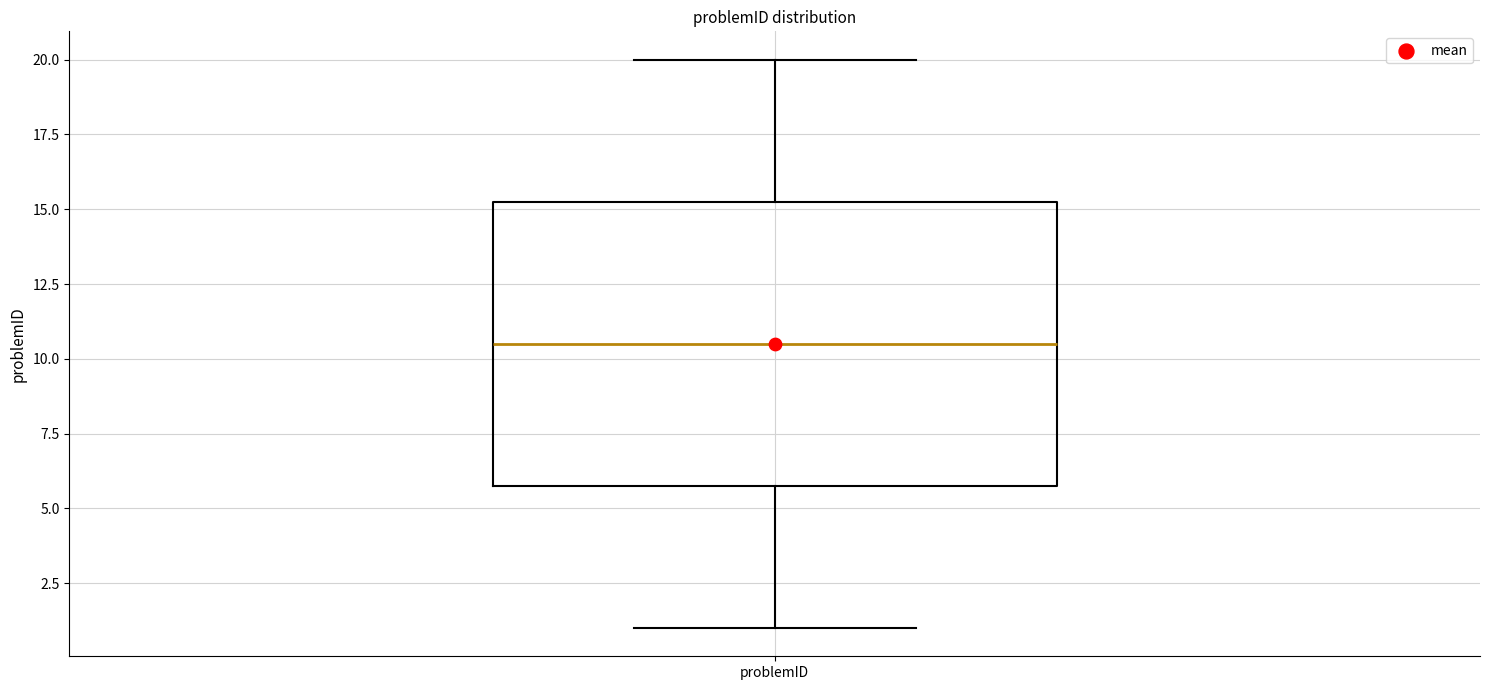

Where is the upper edge of the box for problemID on the y-axis? The values are not printed on the chart, so give them approximately, as read against the axis.

15.5